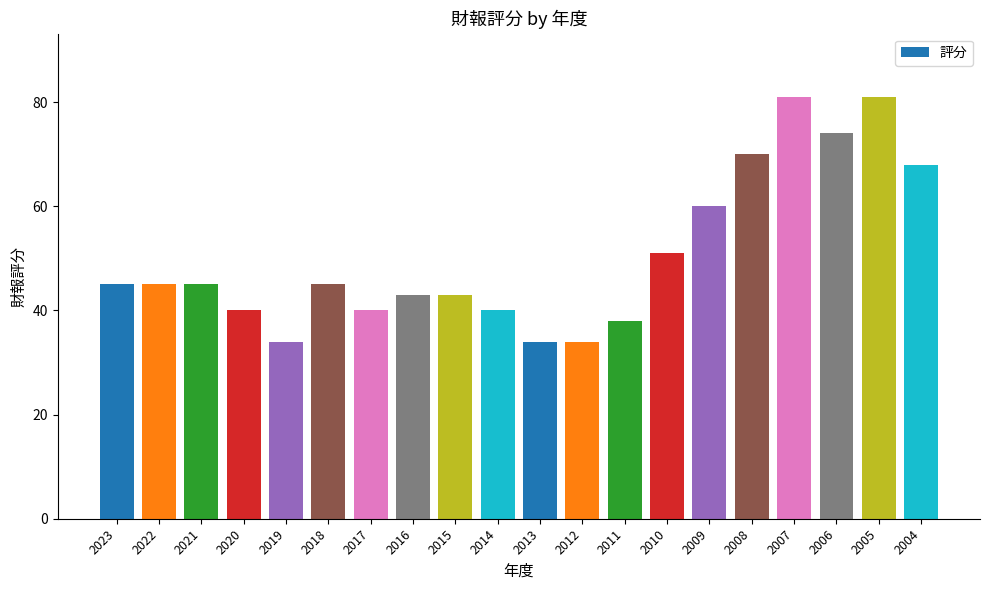

What is the value of the 17th bar from the left?

81